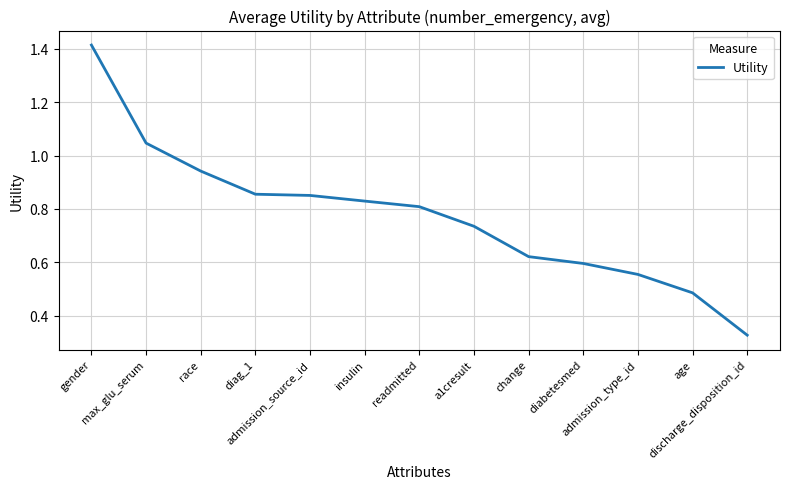

What is the greatest value displayed?

1.4